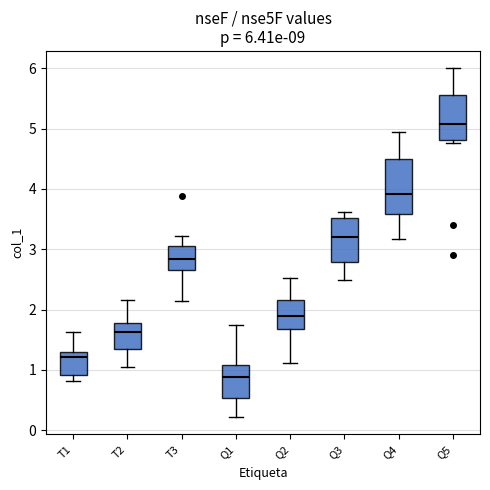

Which box is the tallest, from its lower edge to its upper edge?

Q4